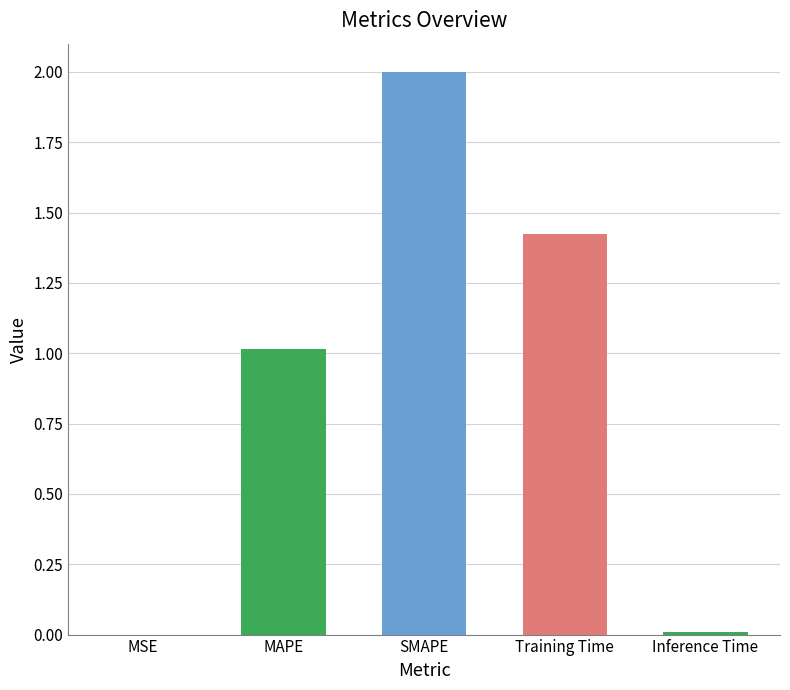

What is the change in value from MSE to Training Time?

+1.4